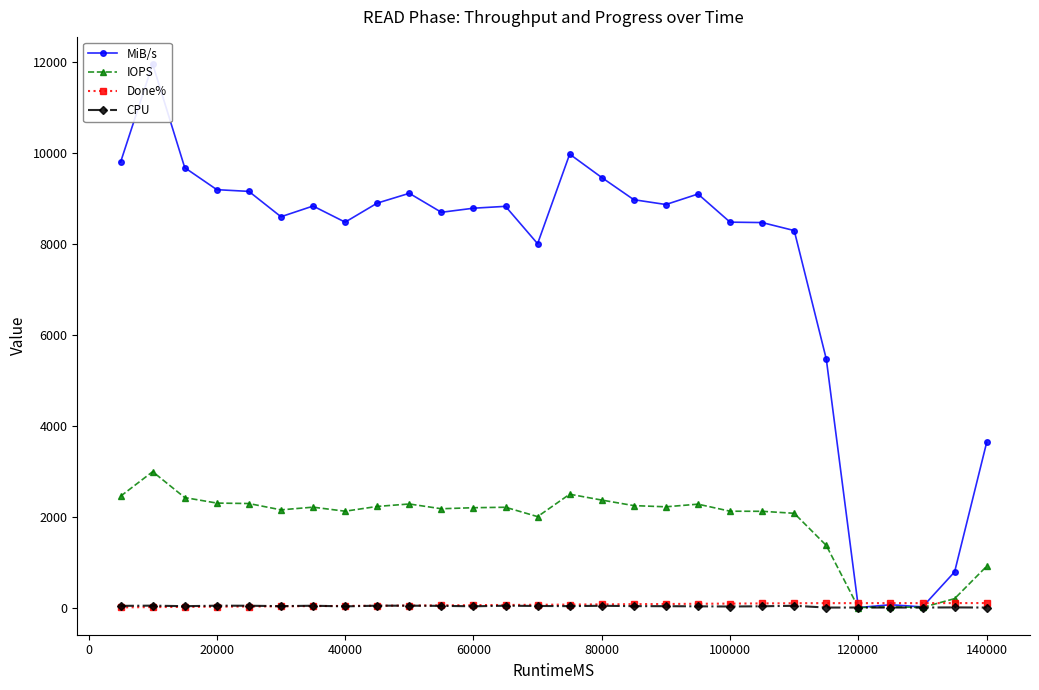

True or false: CPU has more than 1 interior local peaks.

True